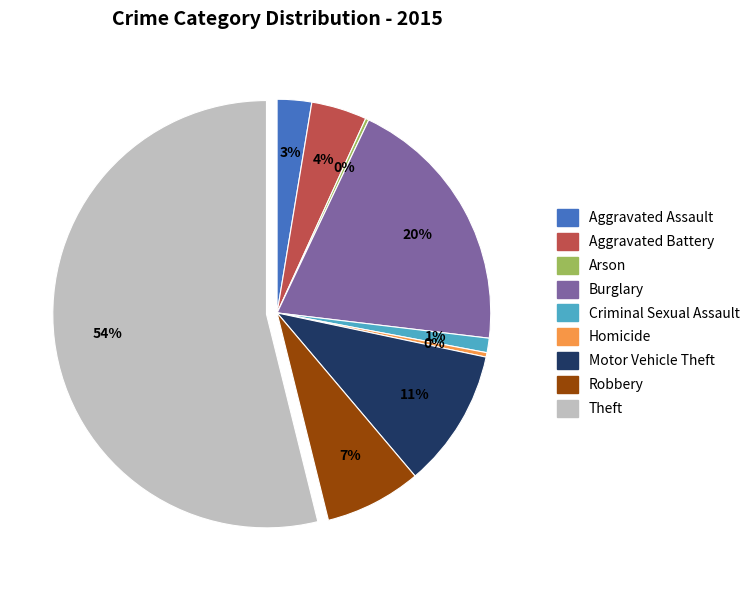

Which slice is the largest?

Theft